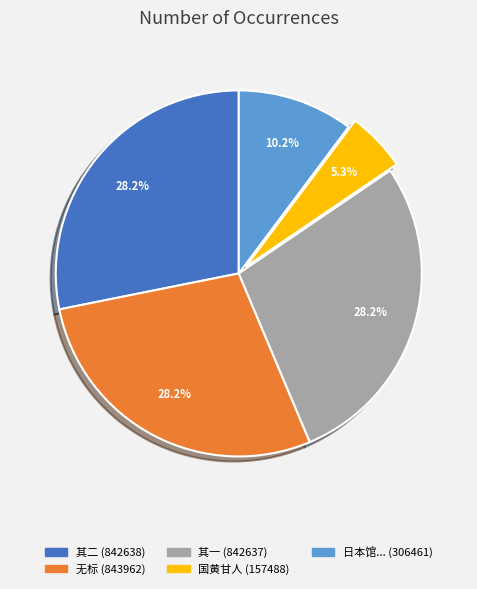

Is there a majority slice in this chart?

No